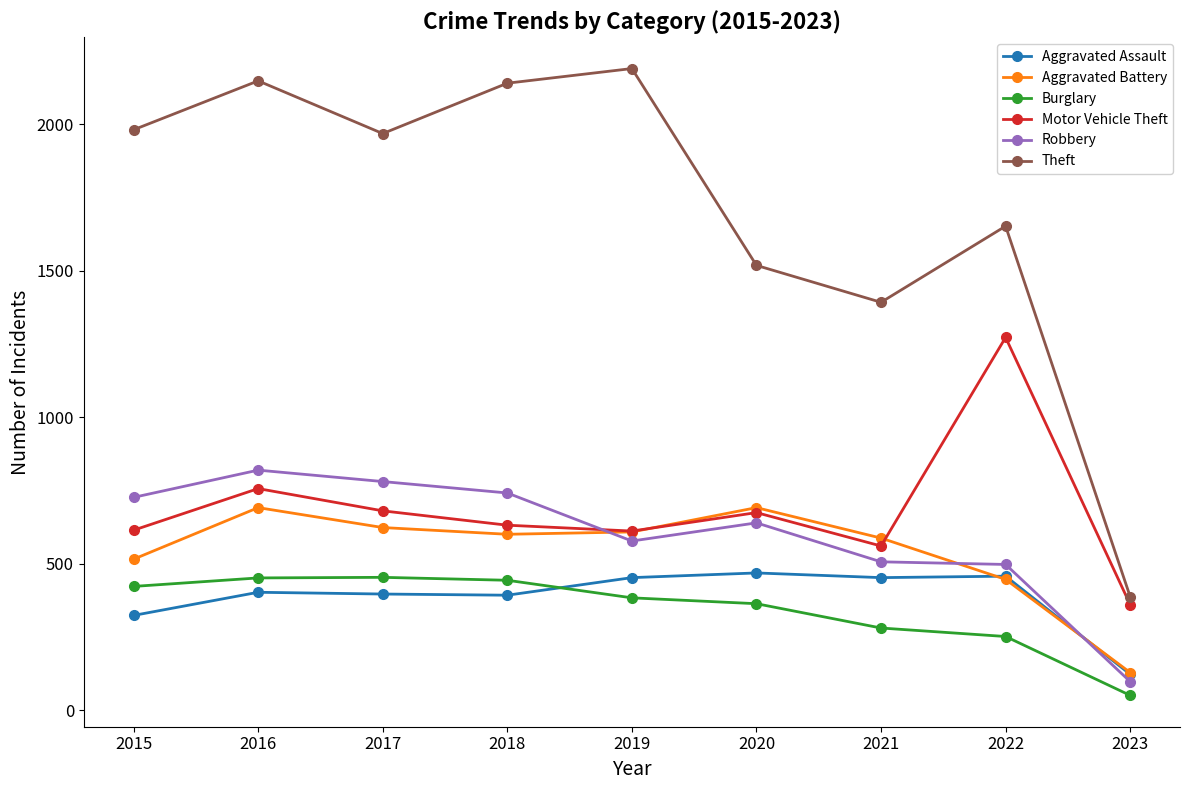

What is the difference between the Aggravated Assault values at 2015 and 2021?

129